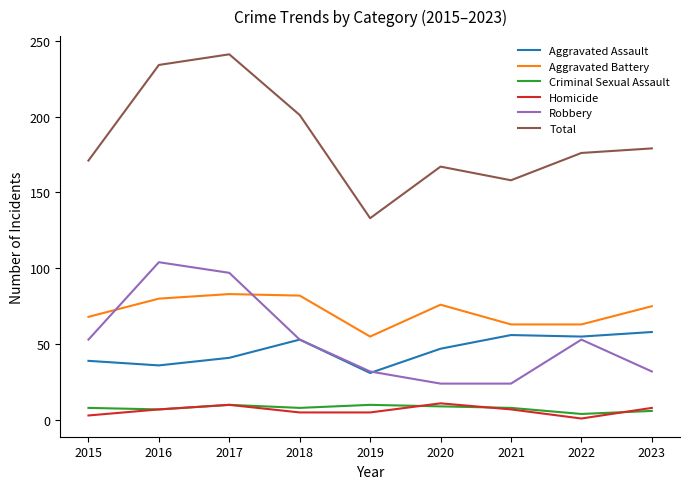

What are all the series names shown in the legend?

Aggravated Assault, Aggravated Battery, Criminal Sexual Assault, Homicide, Robbery, Total